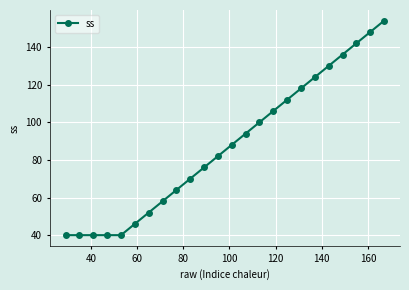

What is the smallest value displayed?

40